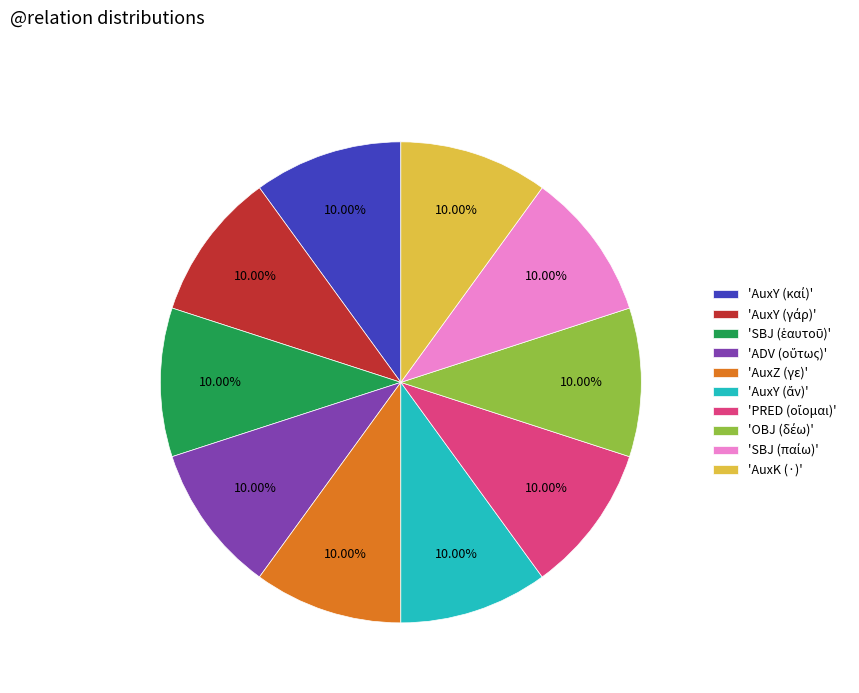

Is there a majority slice in this chart?

No